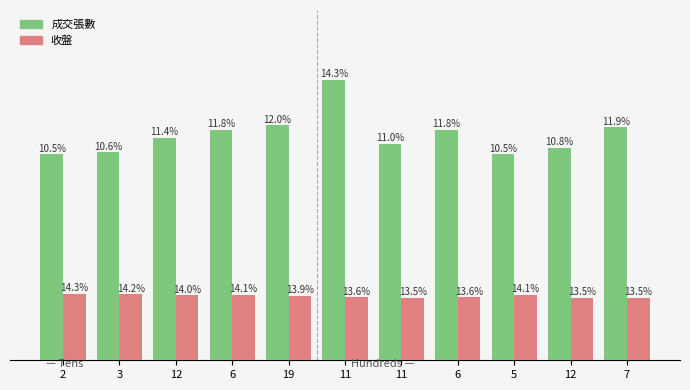

How many 收盤 values are between 30 and 31?

5